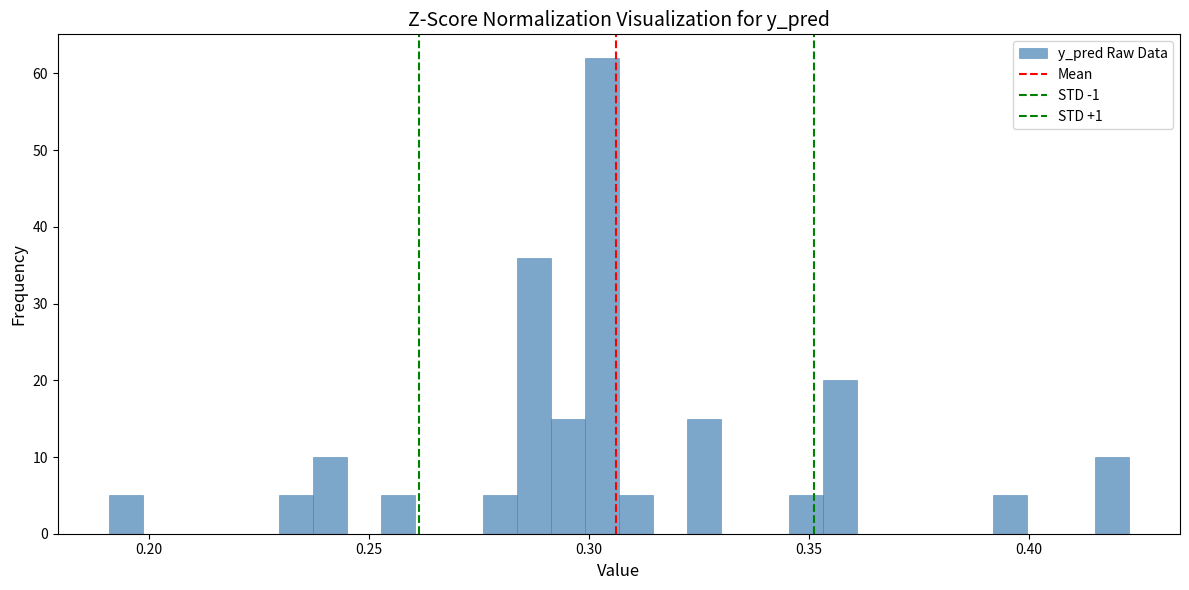

Read against the x-axis, roughly where is the centre of the tallest bar?

0.305